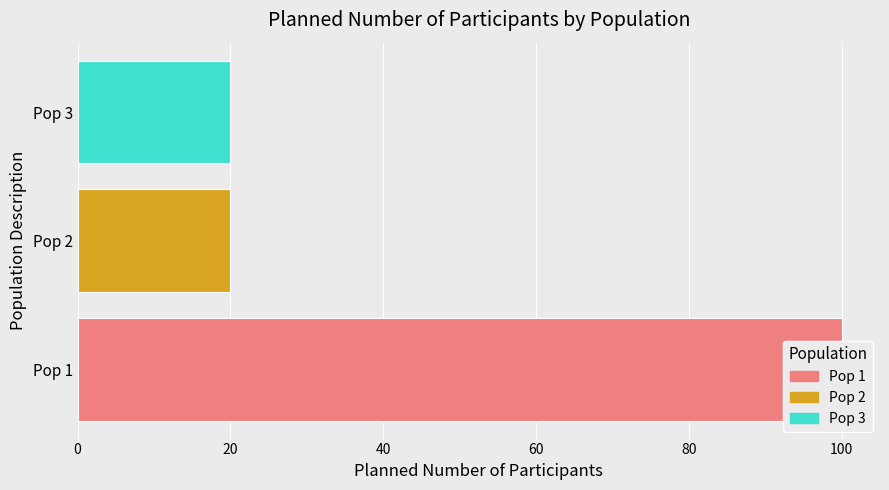

How many data points are above 20?

1